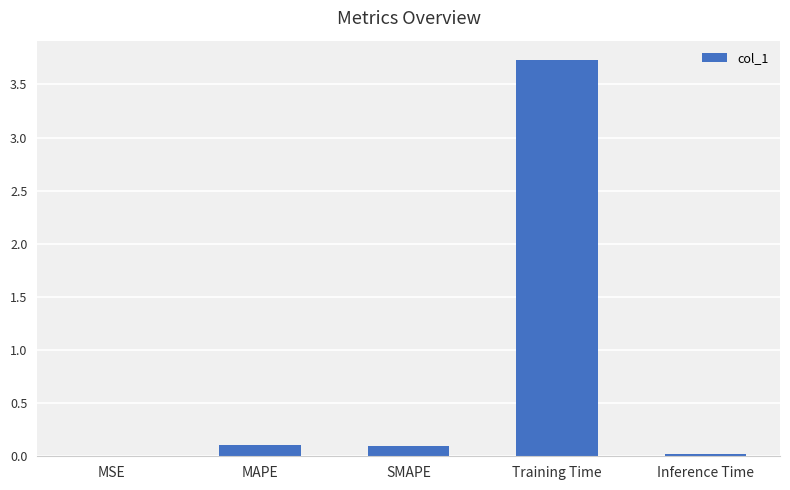

At which category does the chart reach its peak across all series?

Training Time